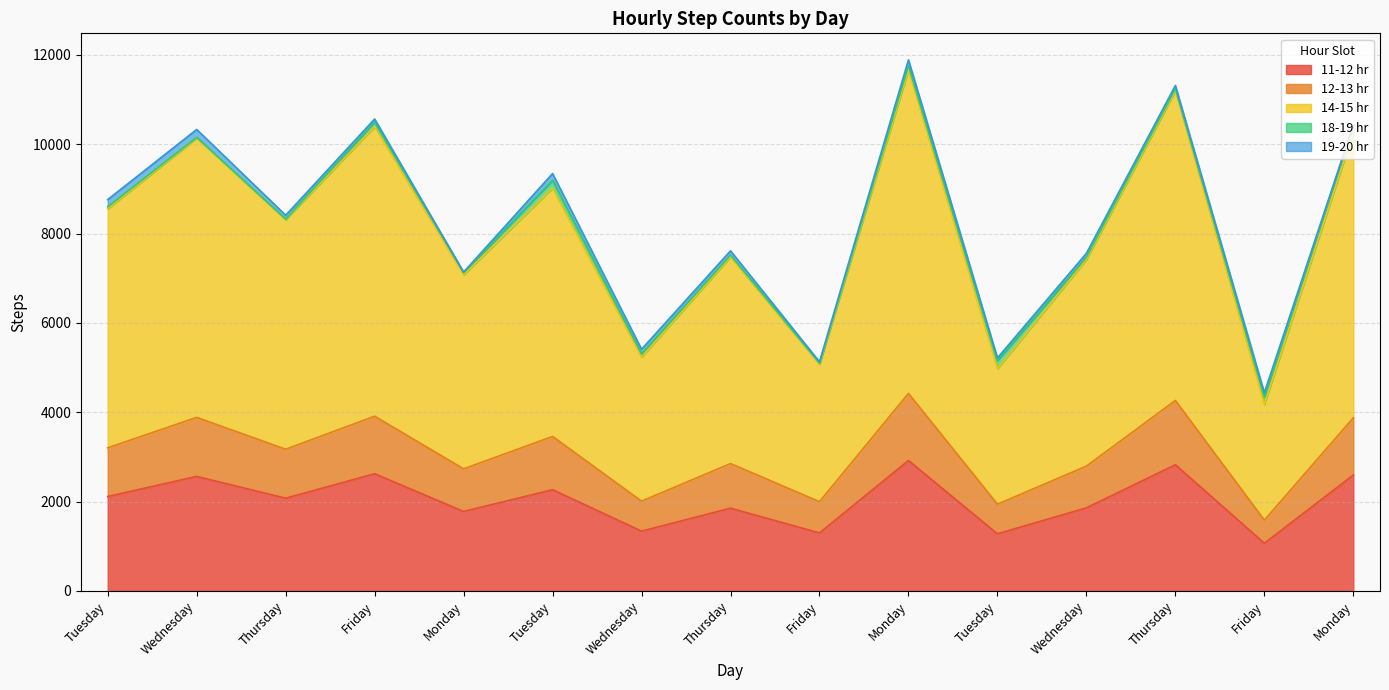

Does the chart have visible grid lines?

Yes